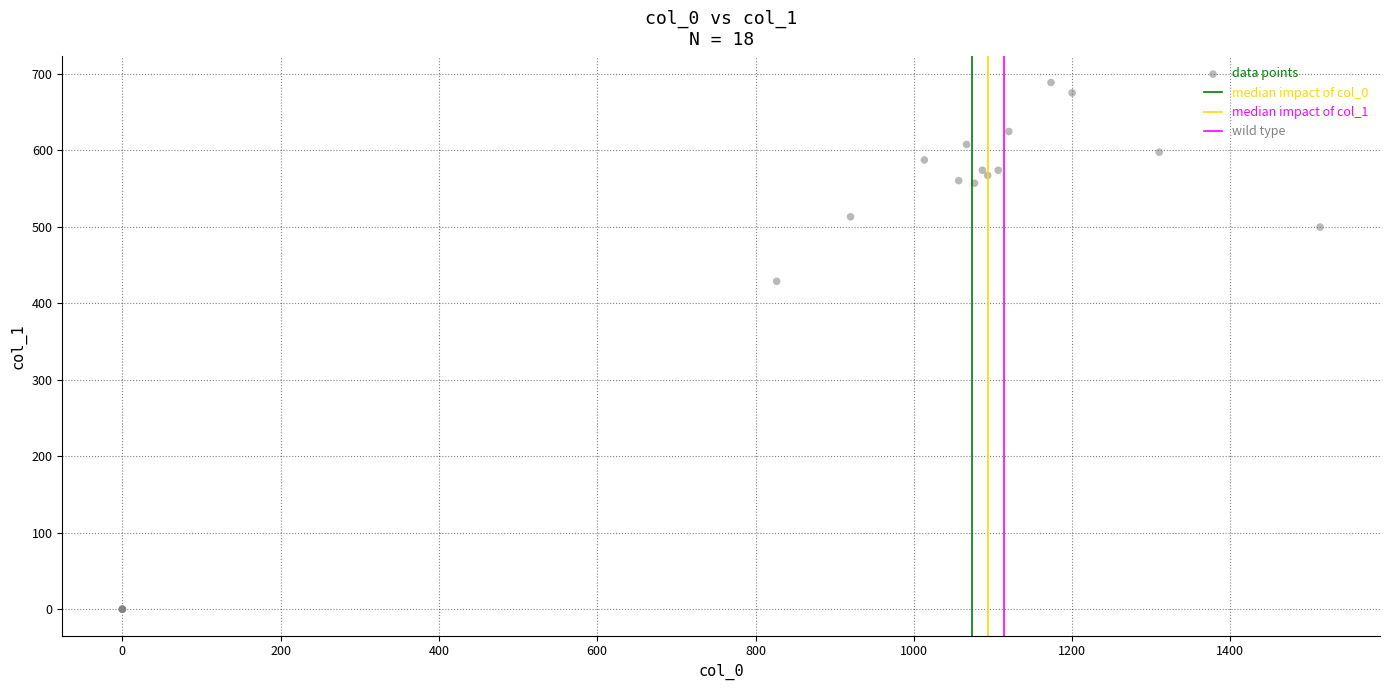

What Y value in the scatter plot is closest to 344?

428.6